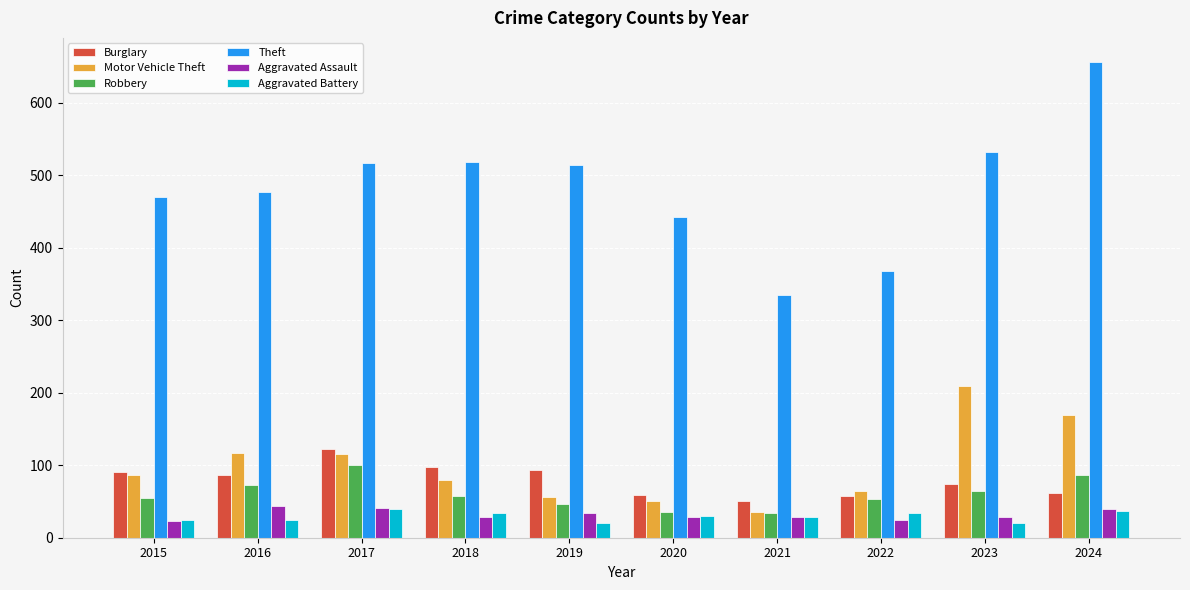

How many distinct data groups are displayed?

6